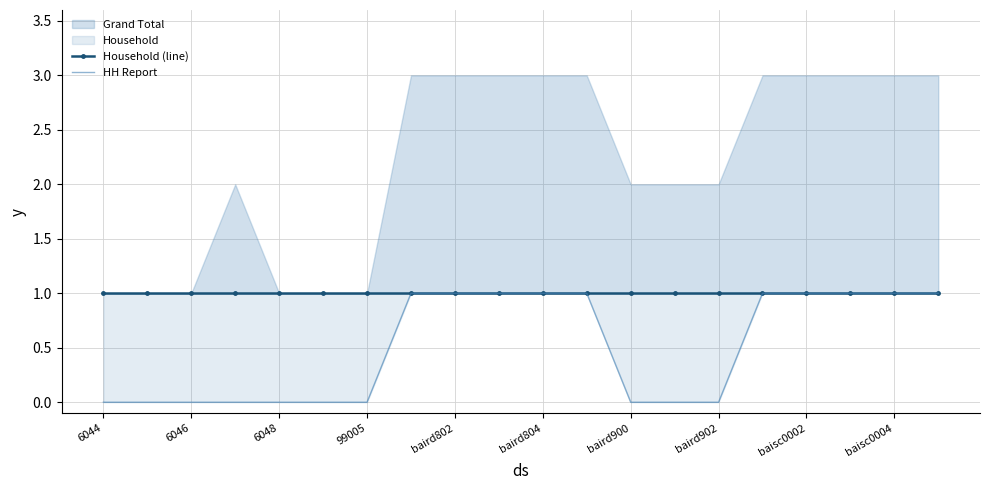

True or false: HH Report has a value of 1 at baisc0002.

True